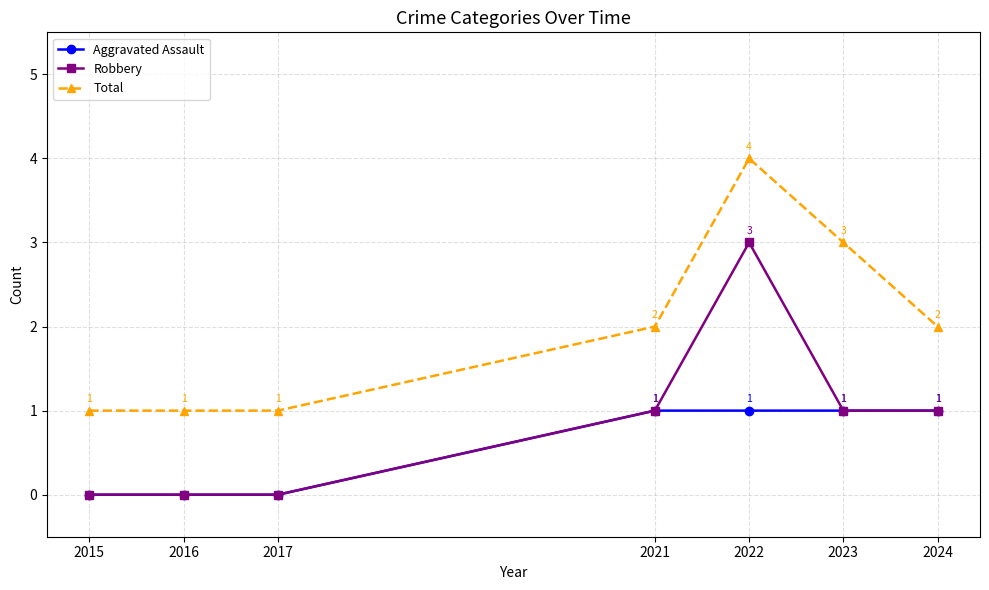

What is the spread (max minus min) of values at 2021?

1